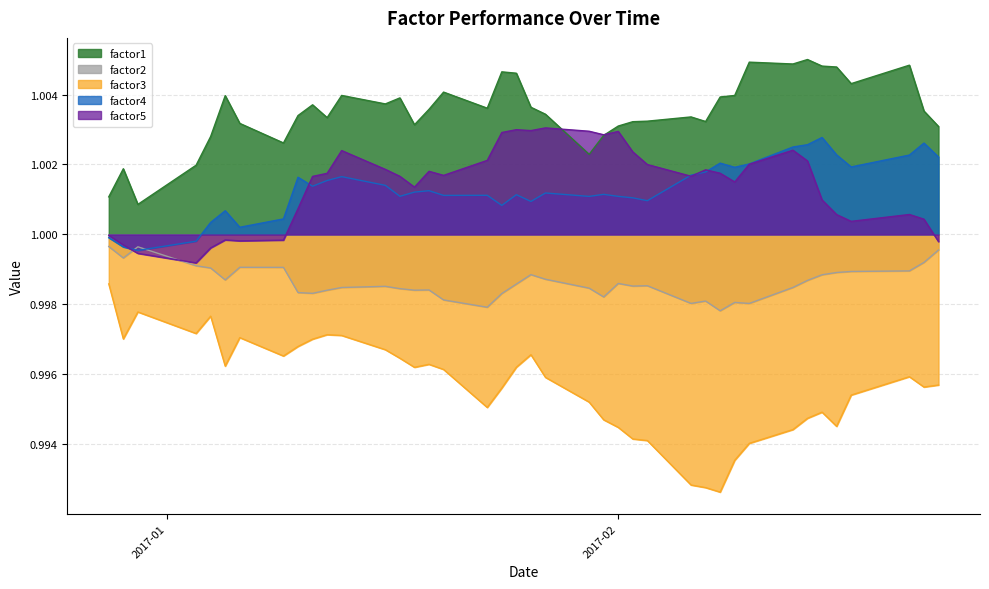

Which series has the widest spread of values?

factor3